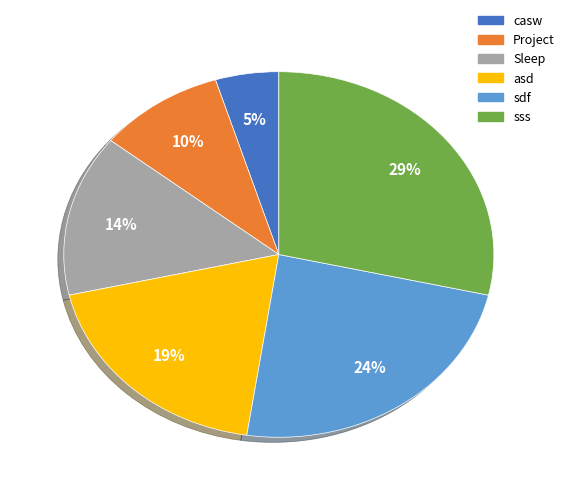

Is the sum of Sleep and sdf greater than half?

No